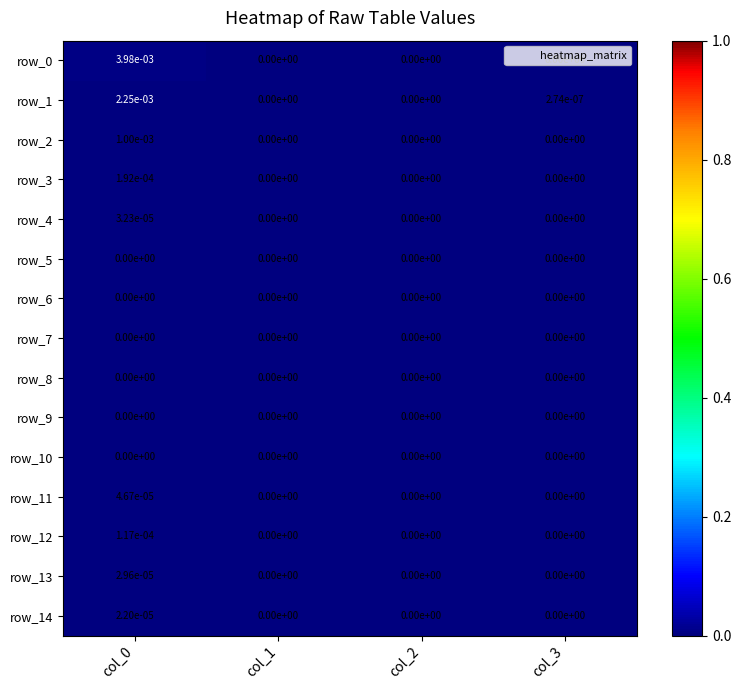

How many values in the row_13 series exceed 0?

1